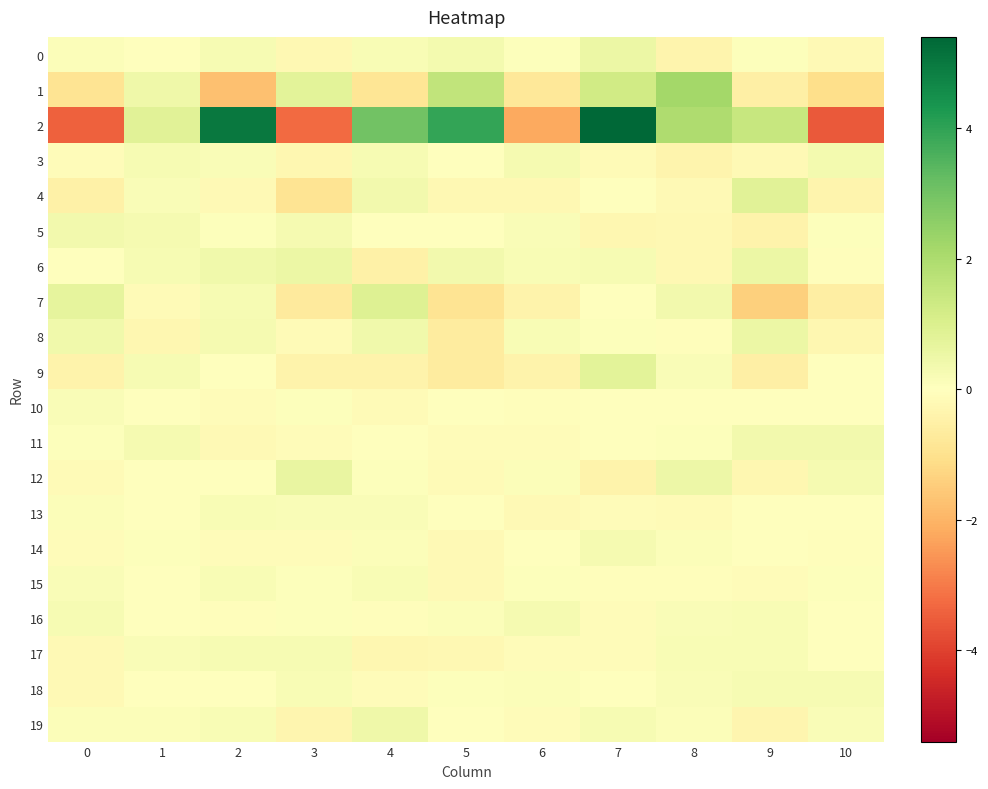

Which series has the largest total across all categories?

2